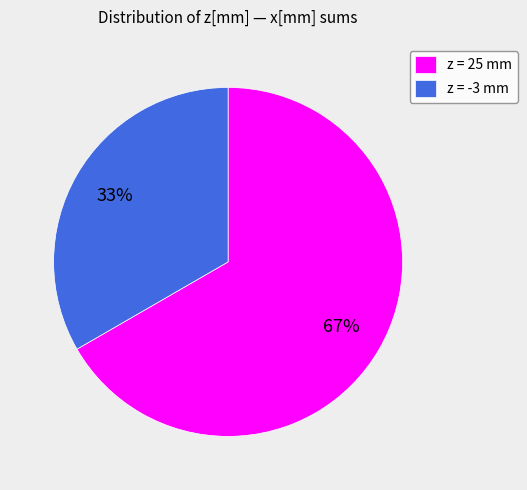

How many segments does this pie chart have?

2